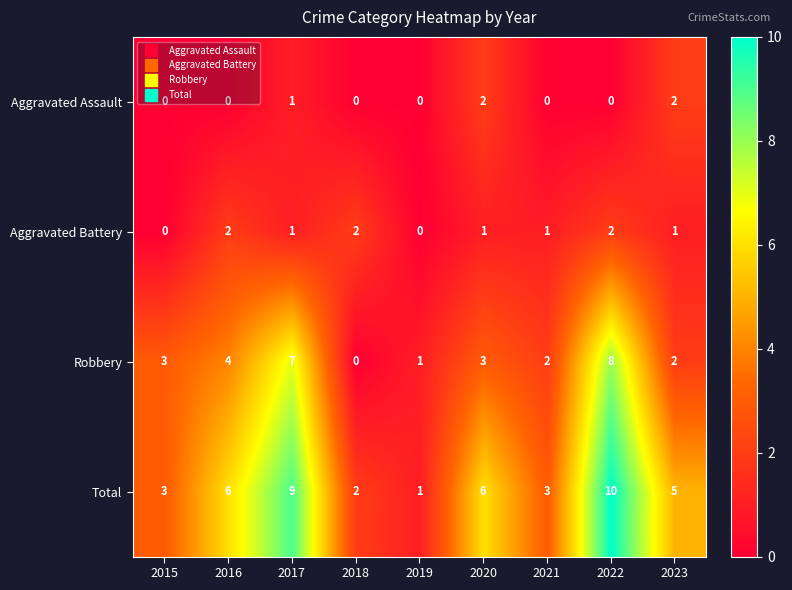

The value of Robbery at 2022 is 8. True or false?

True